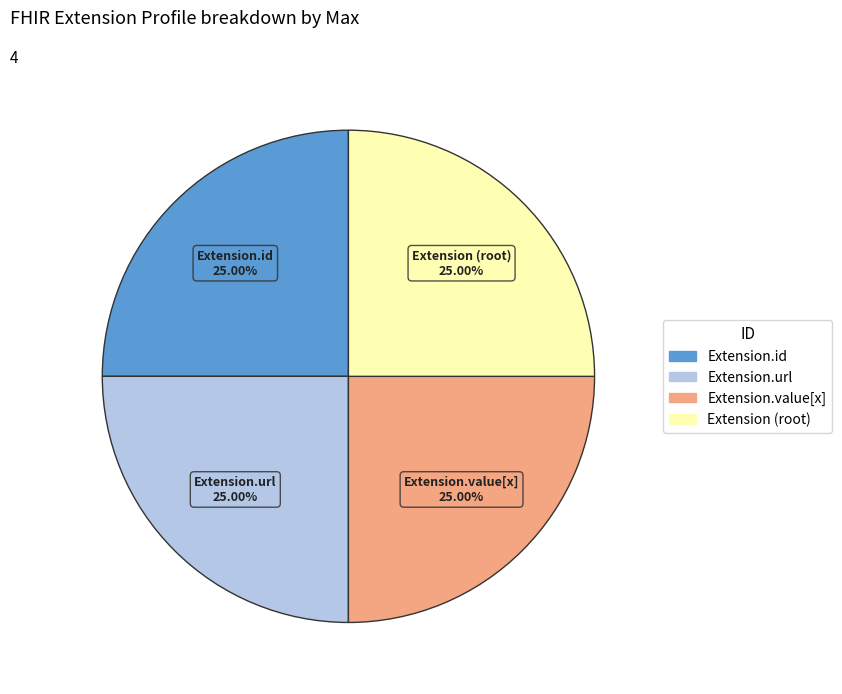

Count the number of slices in the pie.

4